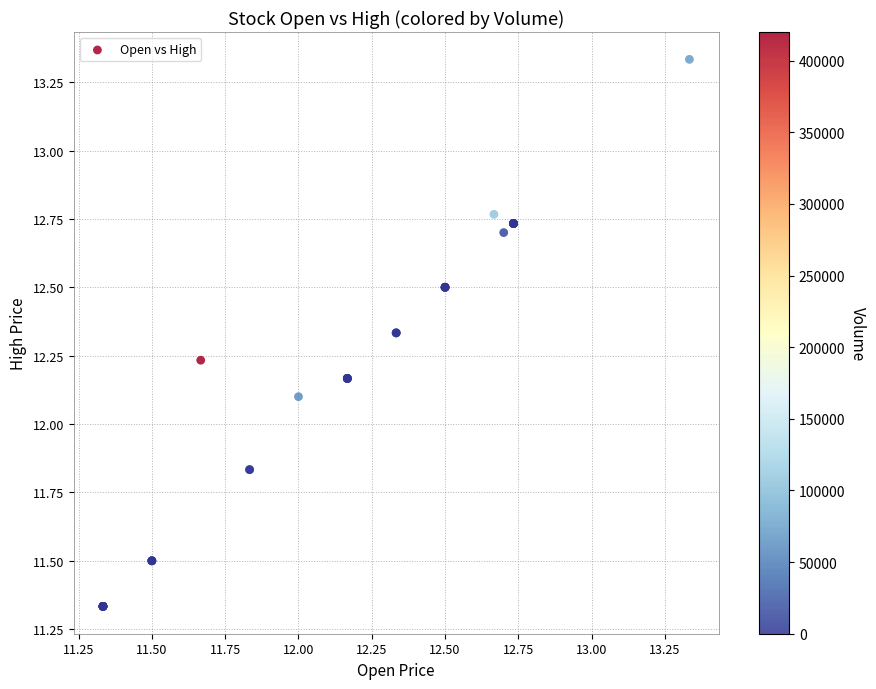

What Y value in the scatter plot is closest to 12?

12.1